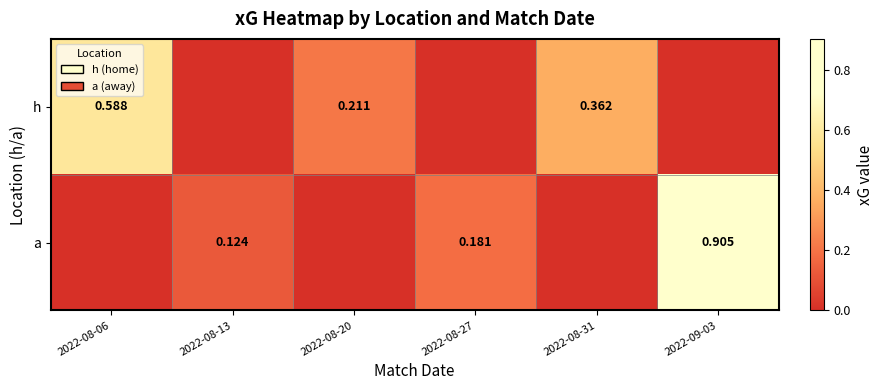

What is the total value across all series at 2022-09-03?

0.9